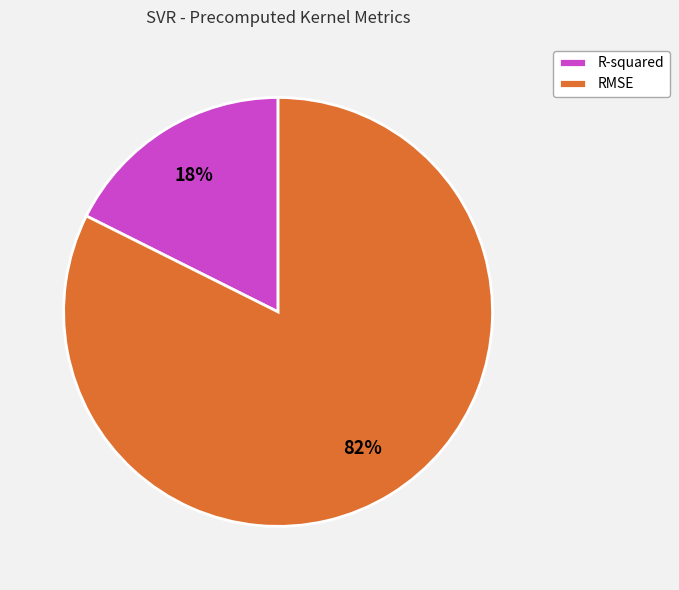

To the nearest percent, what percentage of the pie is RMSE?

82%